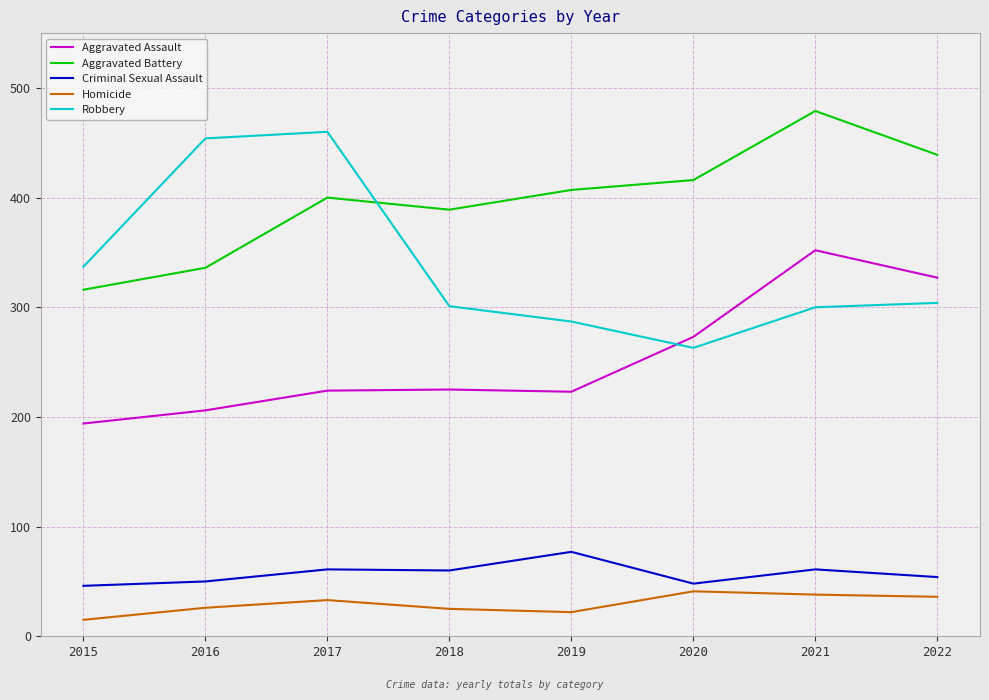

How many series are shown in this chart?

5